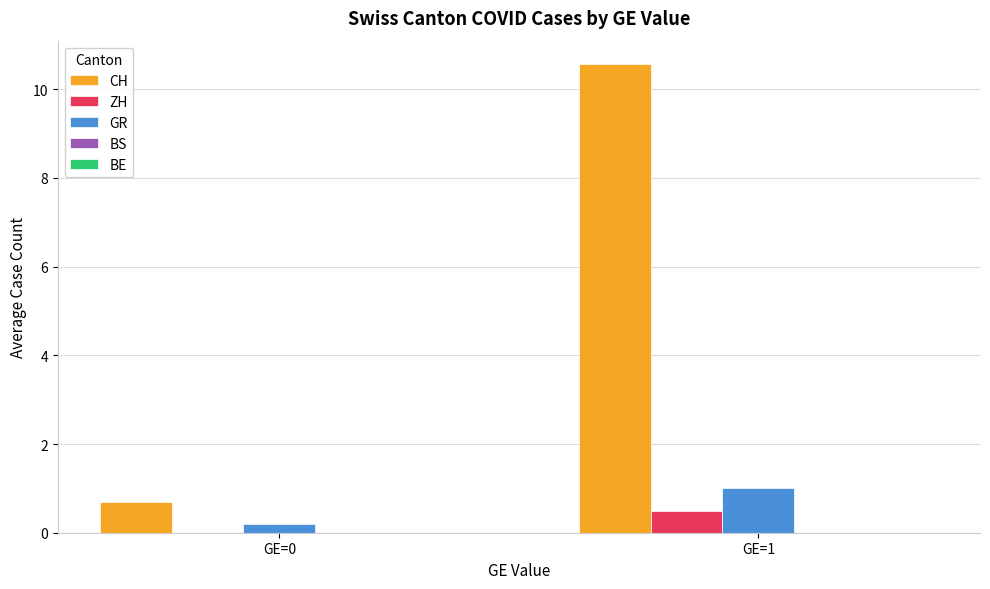

What is the maximum value for GR?

1.0